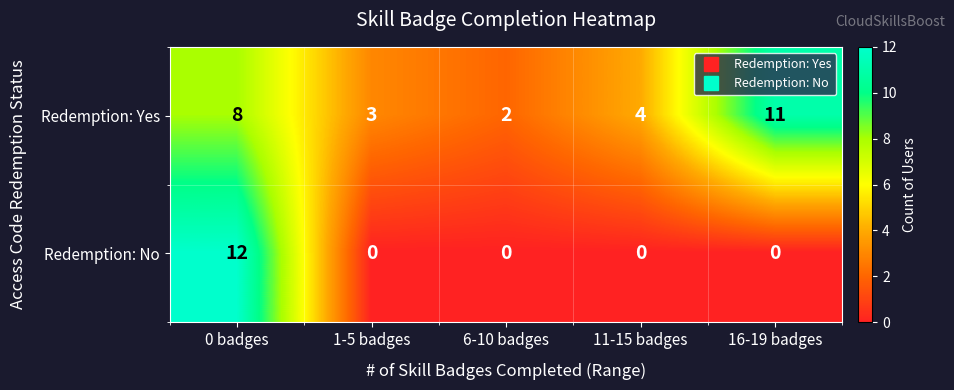

Which label corresponds to the largest value in the chart?

0 badges